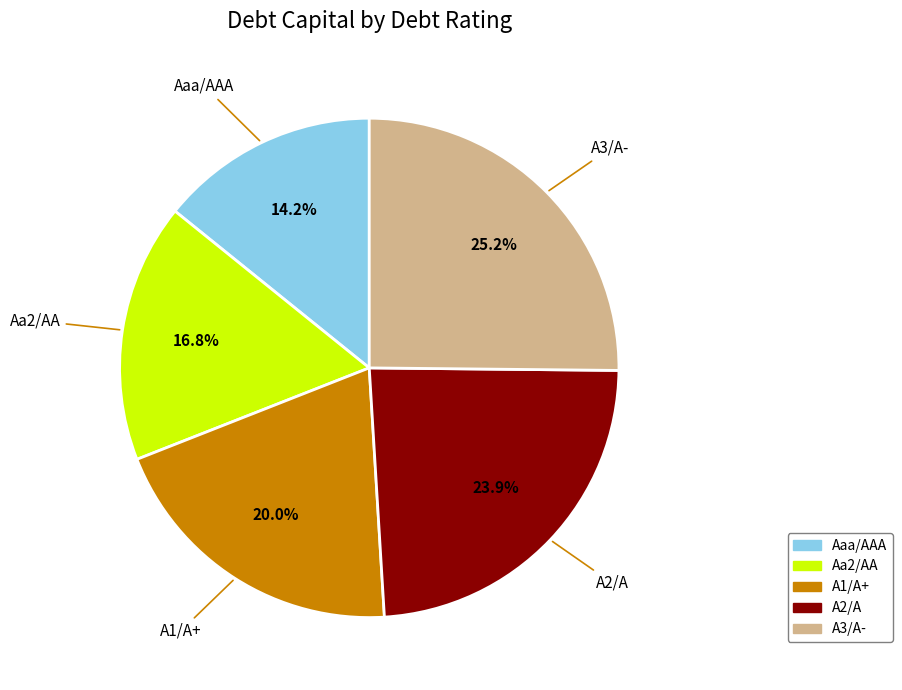

True or false: A1/A+ accounts for 20% of the total.

True